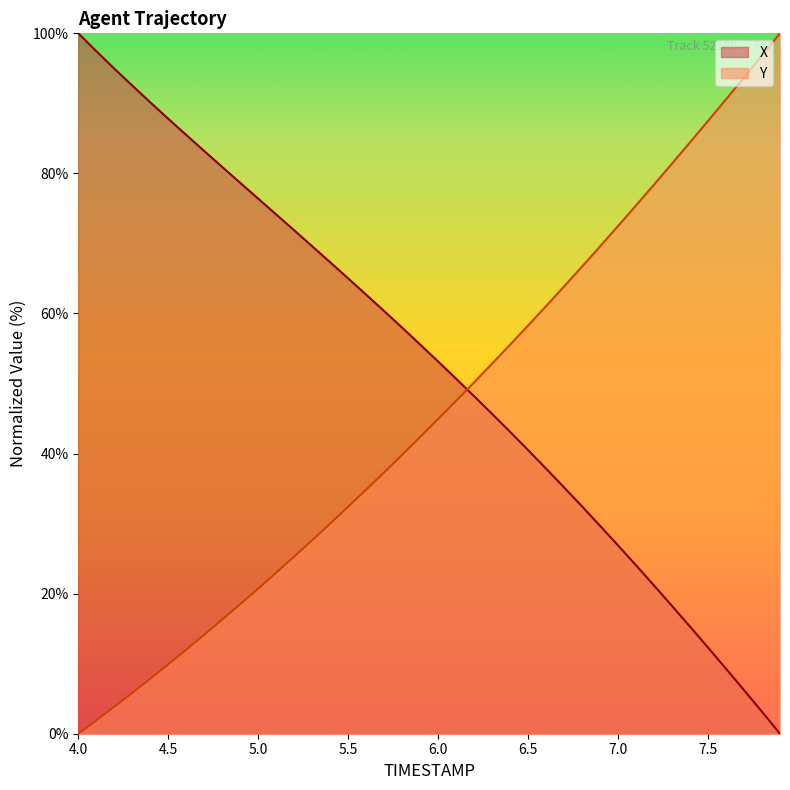

Which series has the largest total across all categories?

X